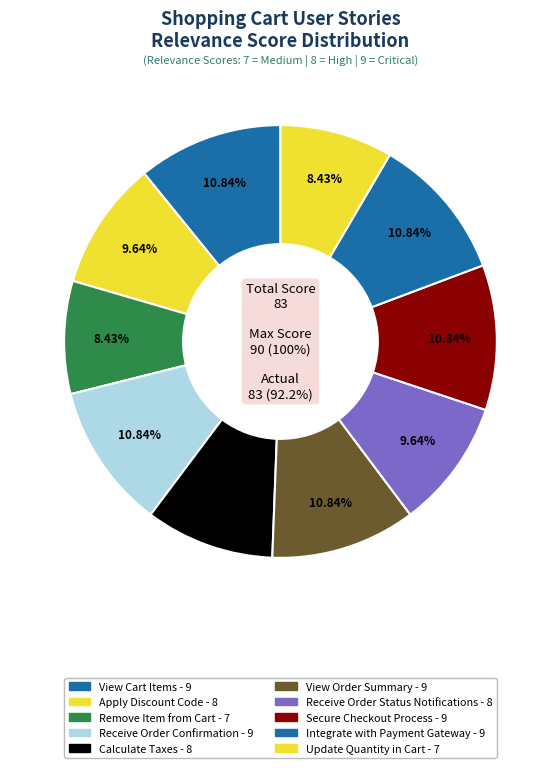

Is Apply Discount Code the majority of the pie?

No